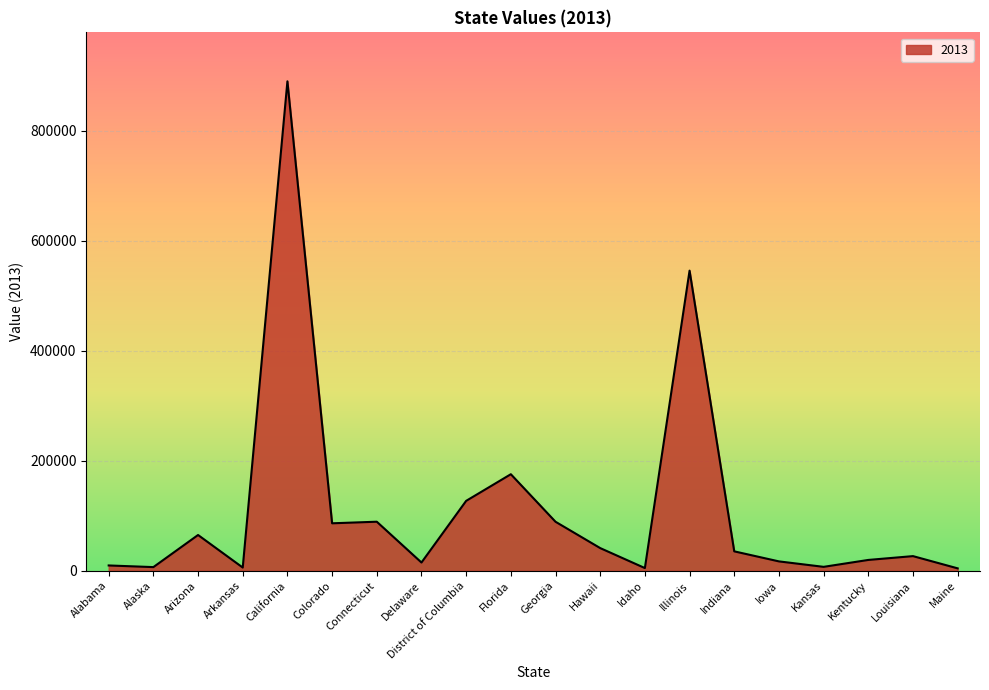

Between Connecticut and Delaware, which is larger?

Connecticut